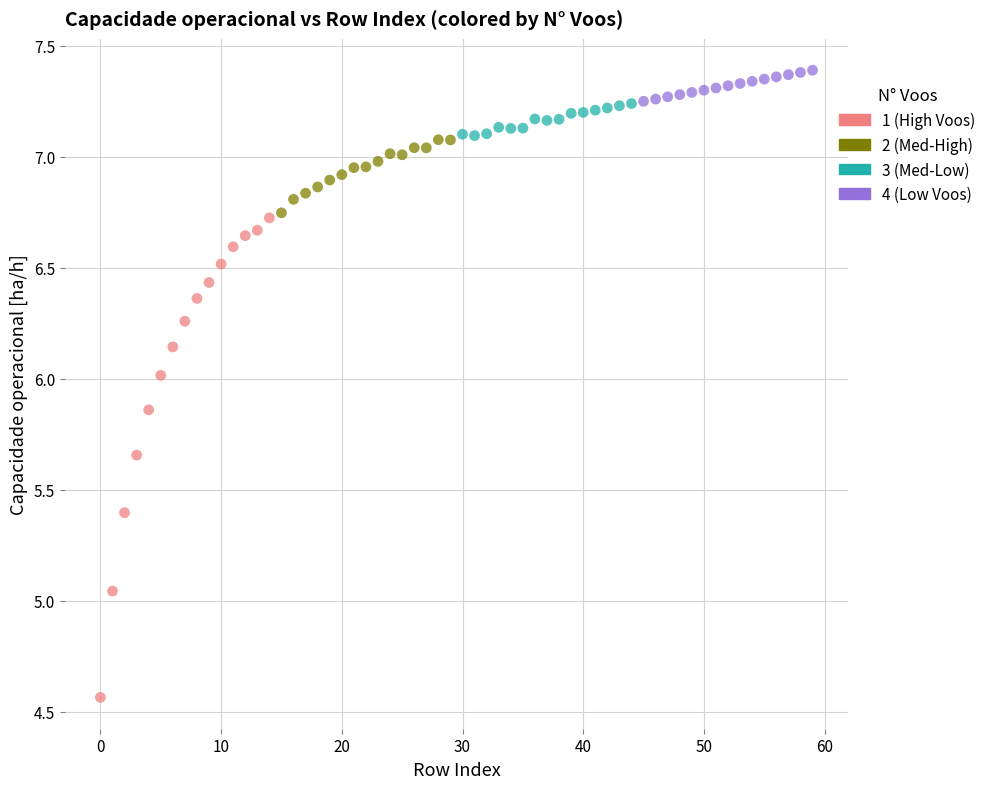

Which series reaches the minimum Y coordinate?

1 (High Voos)